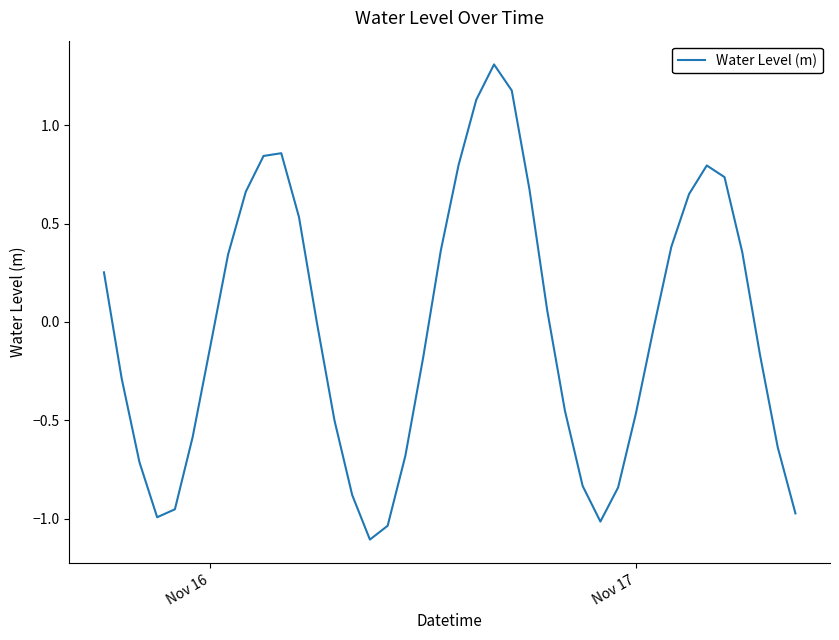

What is the greatest value displayed?

1.3